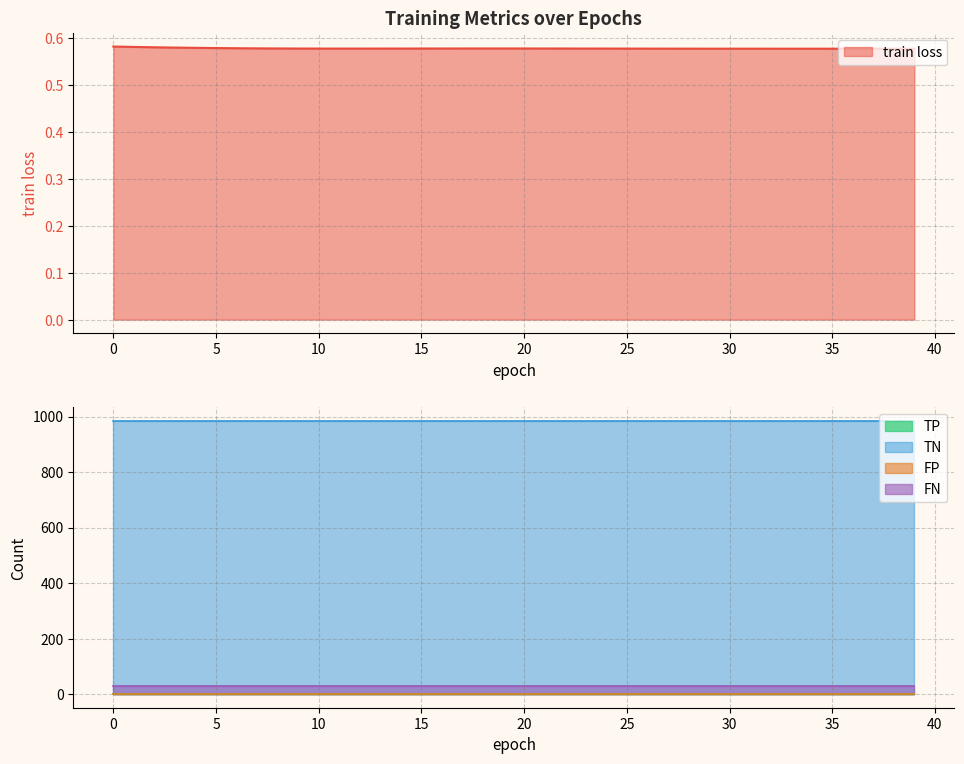

Does the chart display data point markers on the line(s)?

No